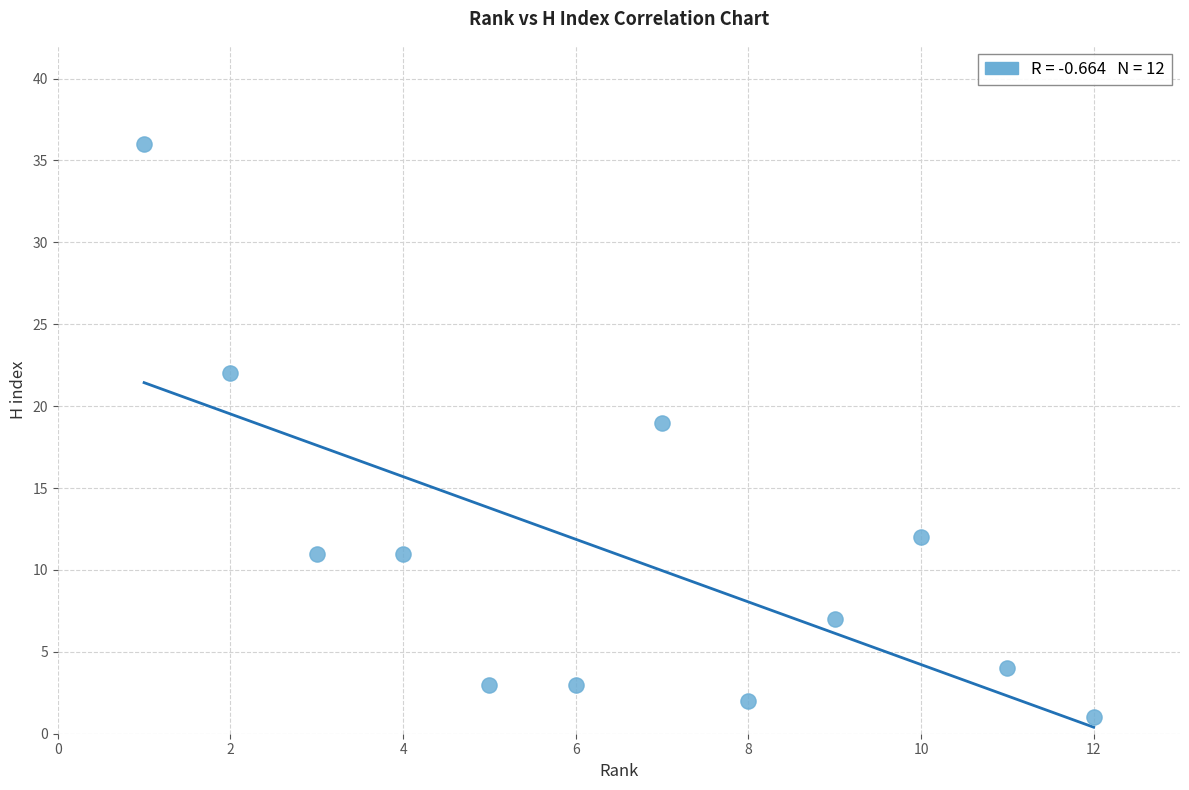

What Y value in the scatter plot is closest to 18?

19